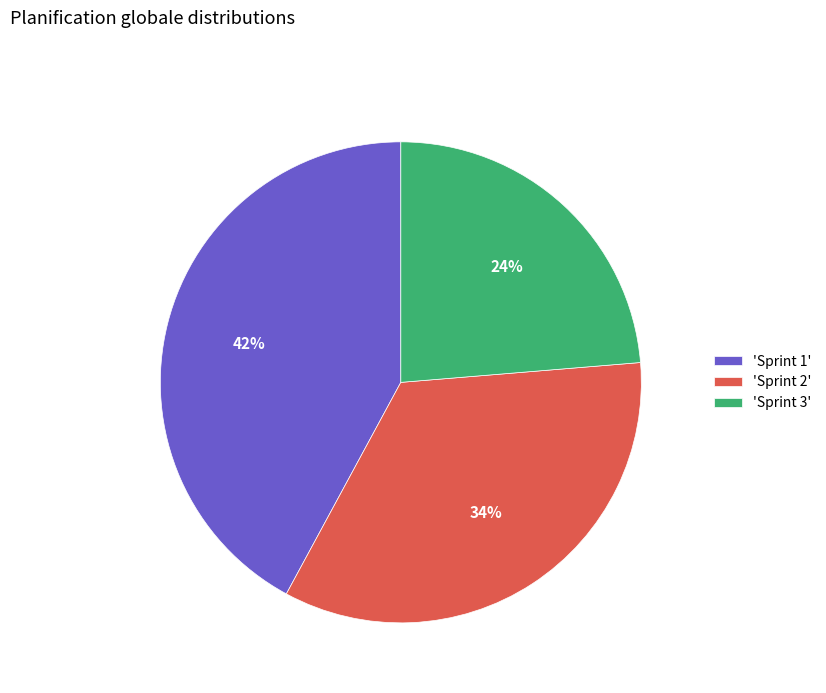

Which slice is the largest?

'Sprint 1'